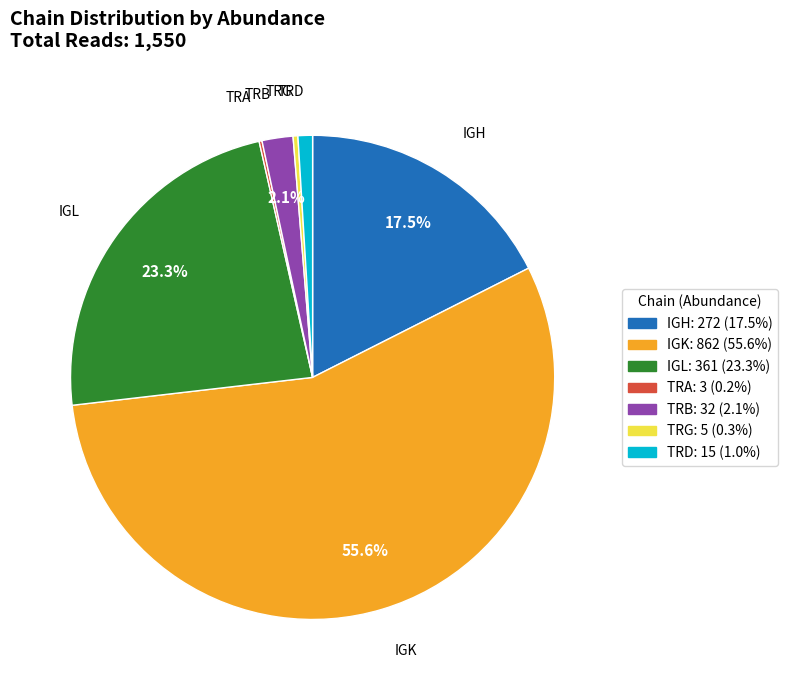

Which slice is the largest?

IGK